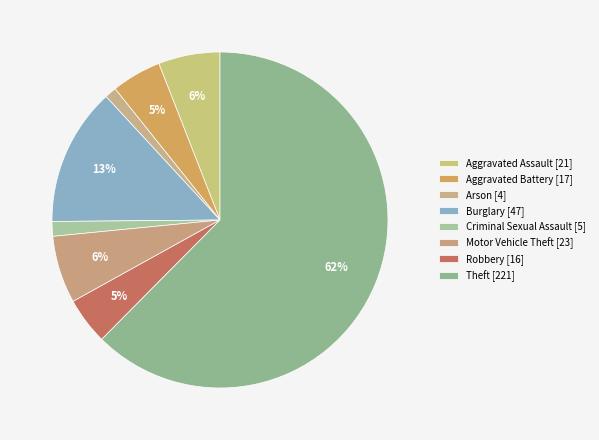

To the nearest percent, what percentage of the pie is Arson?

1%